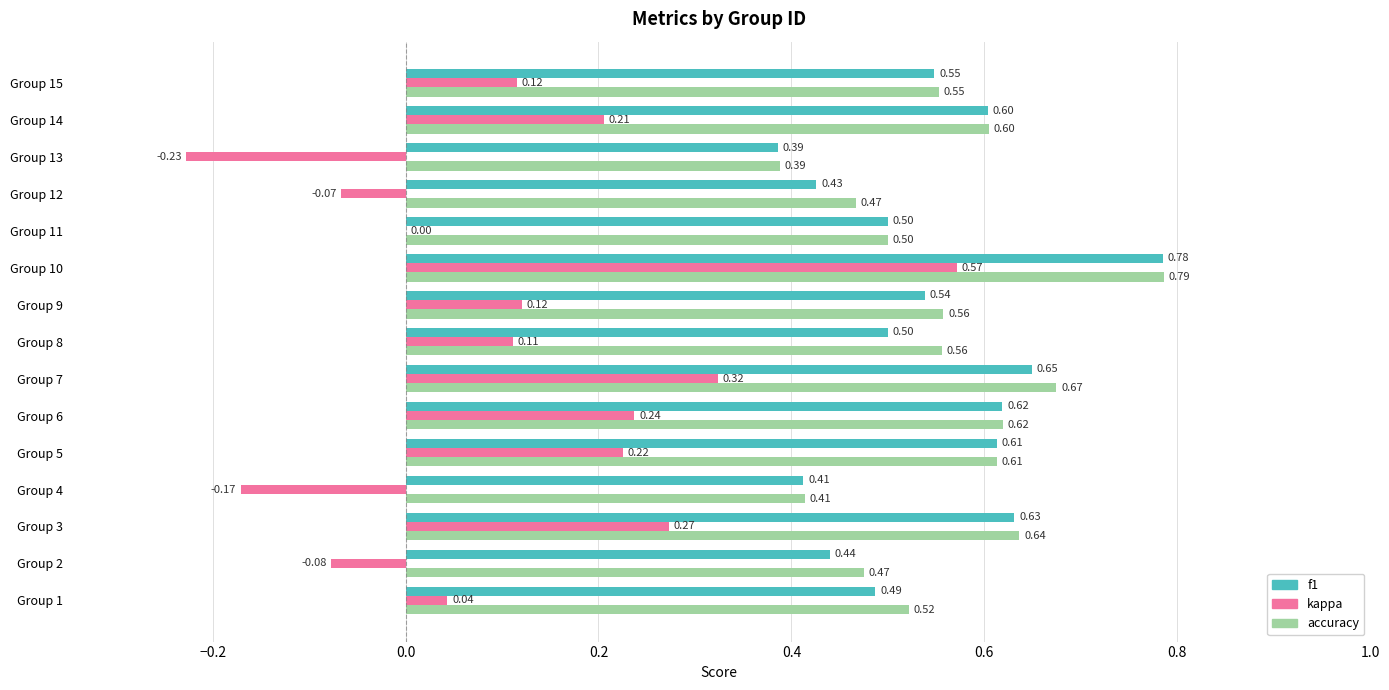

What is the sum of all f1 values?

8.1